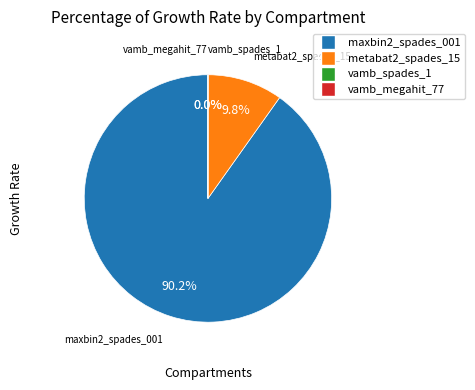

What percentage is the metabat2_spades_15 slice, to the nearest percent?

10%